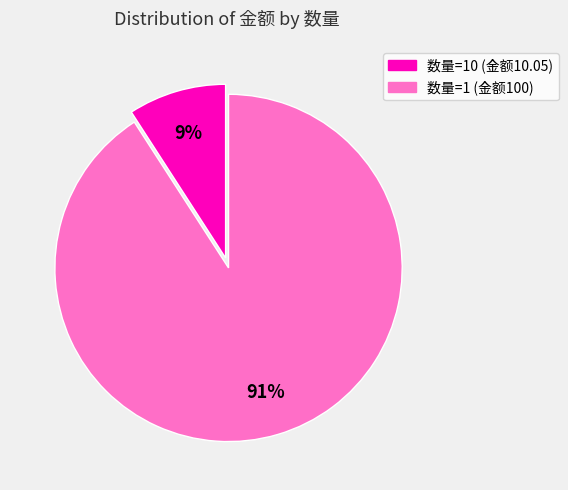

Which has a higher value, 数量=10 (金额10.05) or 数量=1 (金额100)?

数量=1 (金额100)